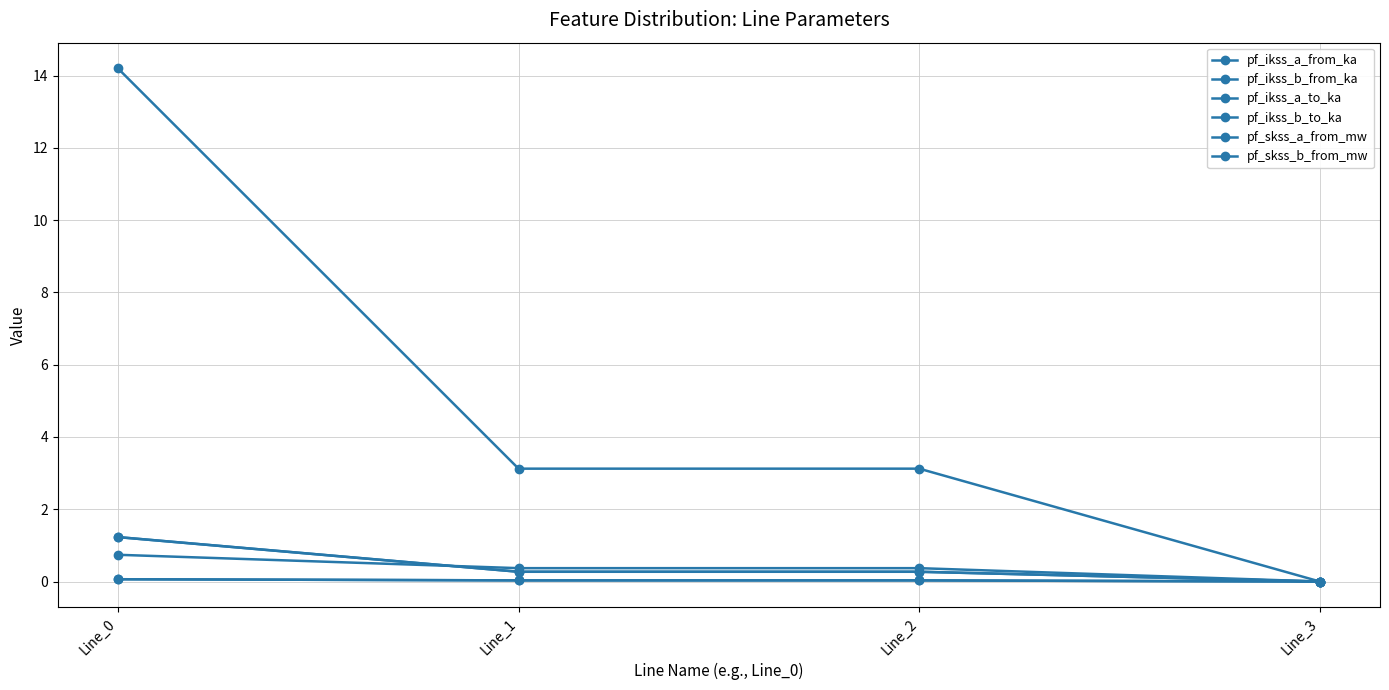

In pf_skss_a_from_mw, how many points are higher than both neighbors (excluding endpoints)?

1